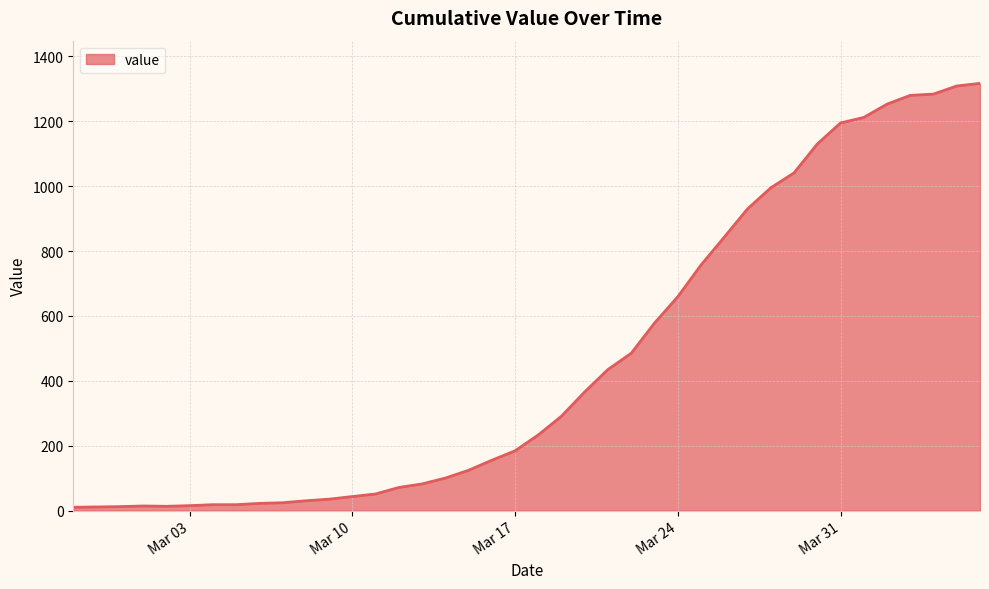

What is the difference between the maximum and minimum values?

1307